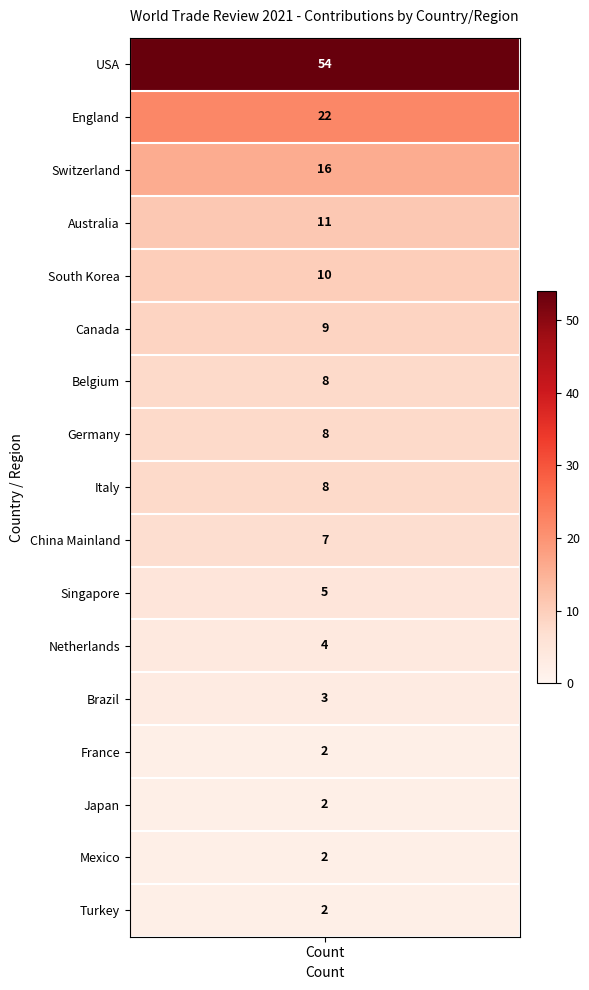

Where is the data nearest to the value 28?

1